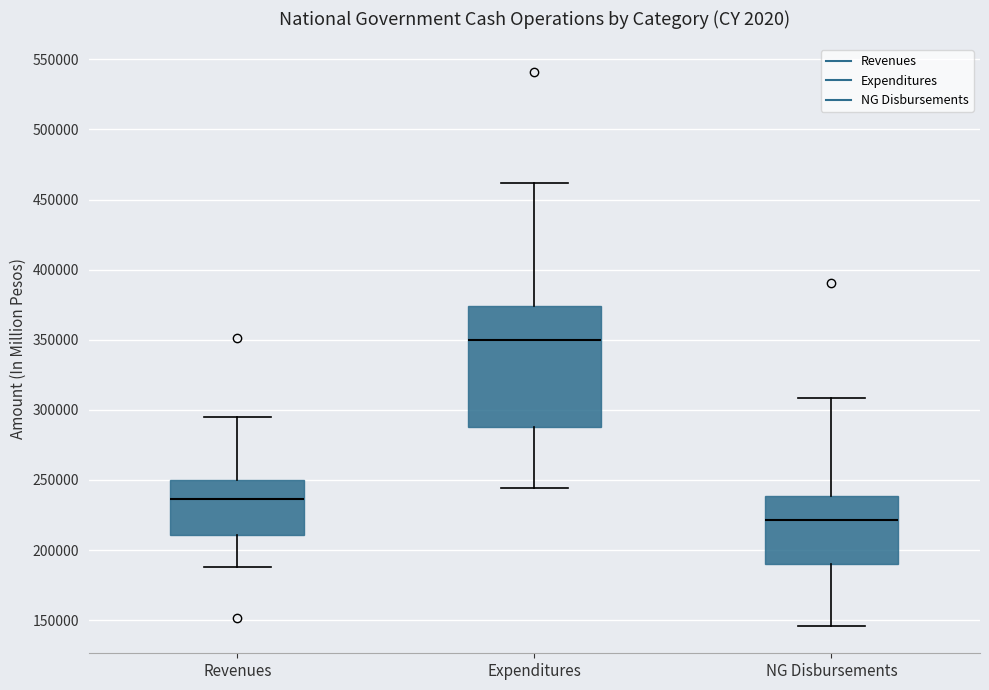

Where does the median line of the box for Revenues sit on the y-axis? The values are not printed on the chart, so give them approximately, as read against the axis.

235000